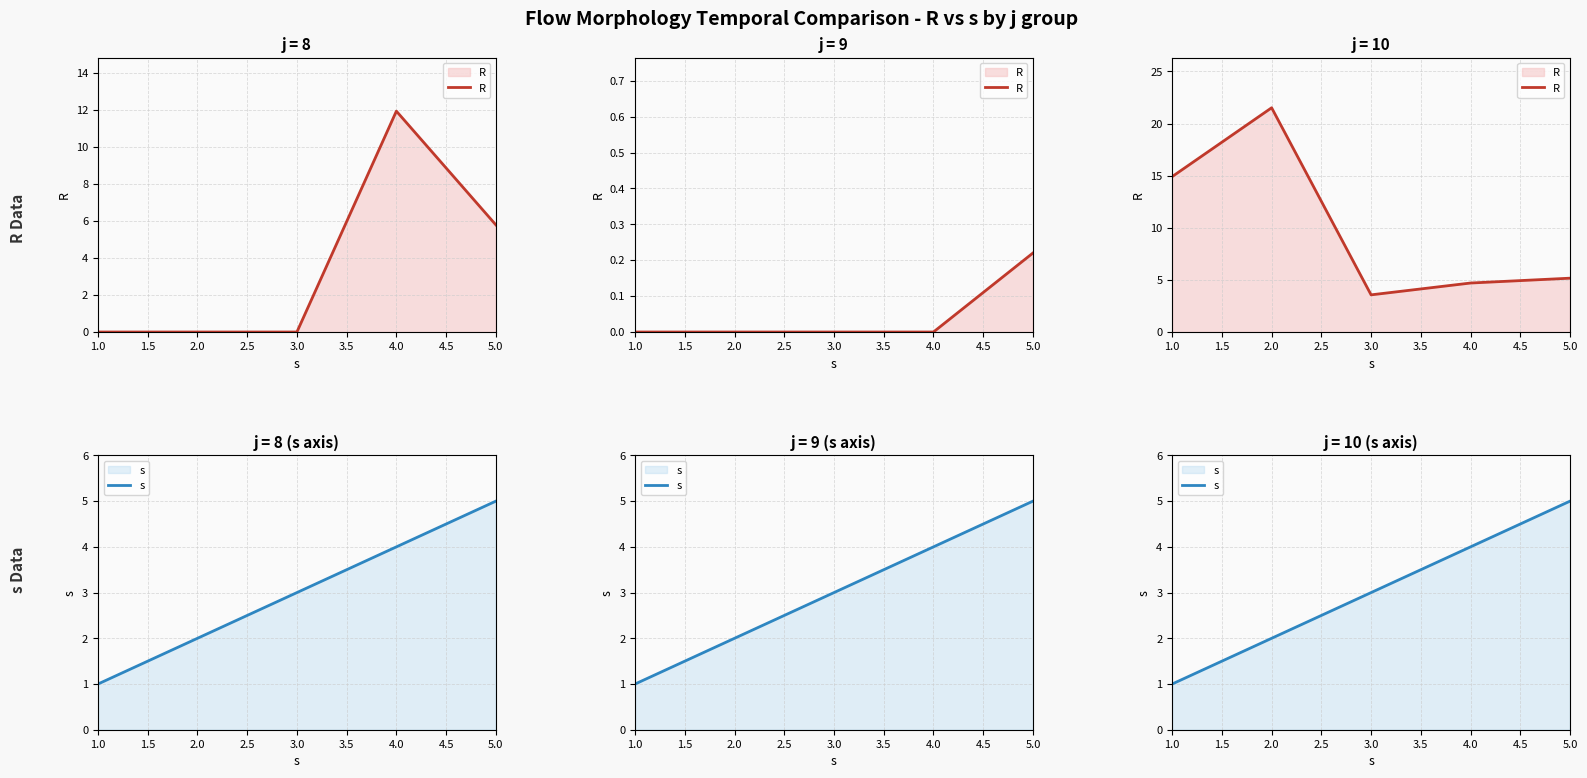

How many categories are shown in the chart?

5